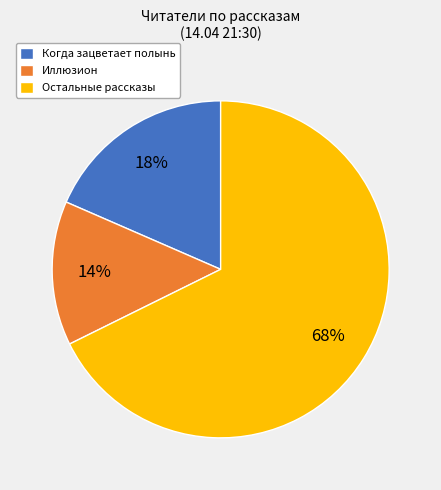

Rank the categories by value from highest to lowest.

Остальные рассказы, Когда зацветает полынь, Иллюзион